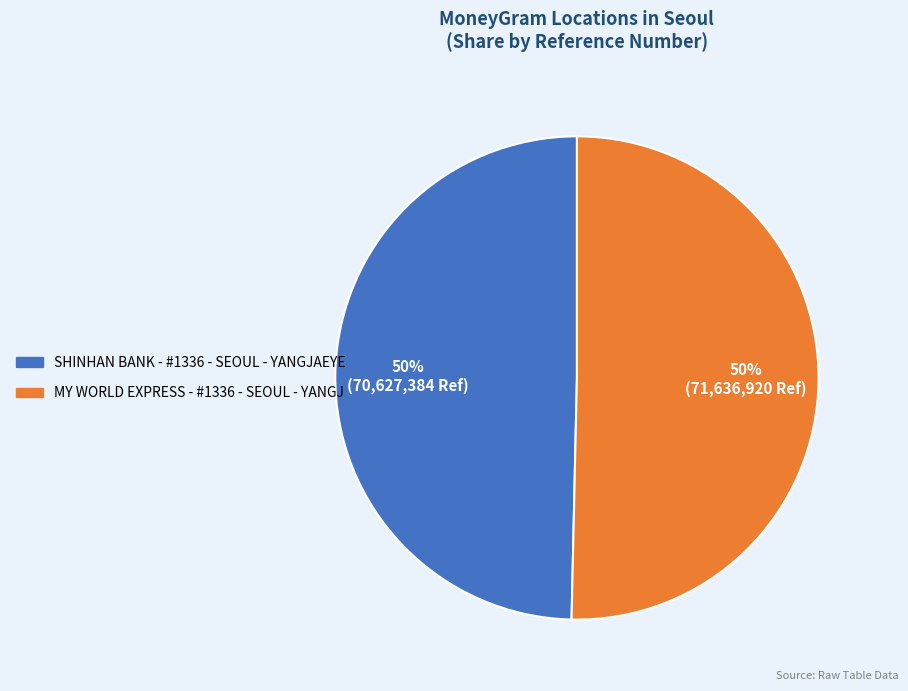

To the nearest percent, what is the combined percentage of SHINHAN BANK - #1336 - SEOUL - YANGJAEYE and MY WORLD EXPRESS - #1336 - SEOUL - YANGJ?

100%